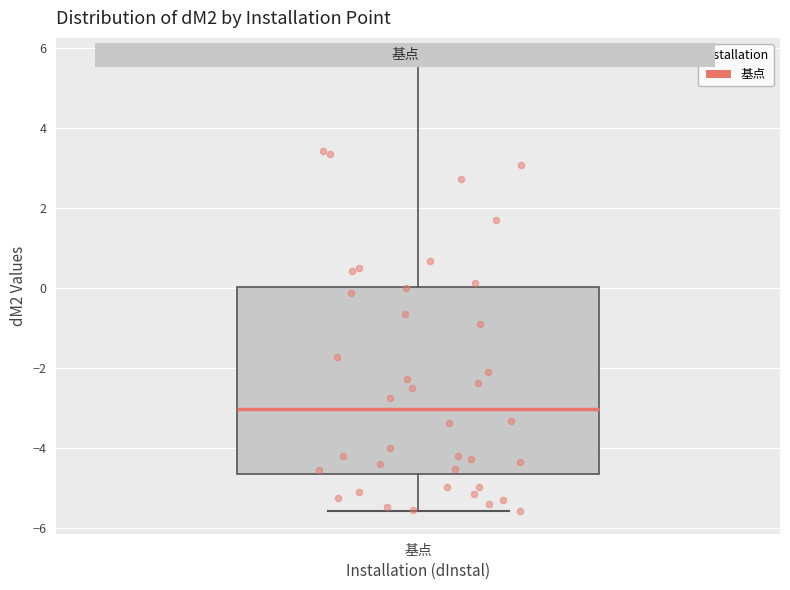

Read this box plot against the y-axis: the position of the median line, the range covered by the box, and the ends of both whiskers. The values are not printed on the chart, so give them approximately, as read against the axis.

median -3.0, box -4.6 to 0.0, whiskers -5.6 to 5.6